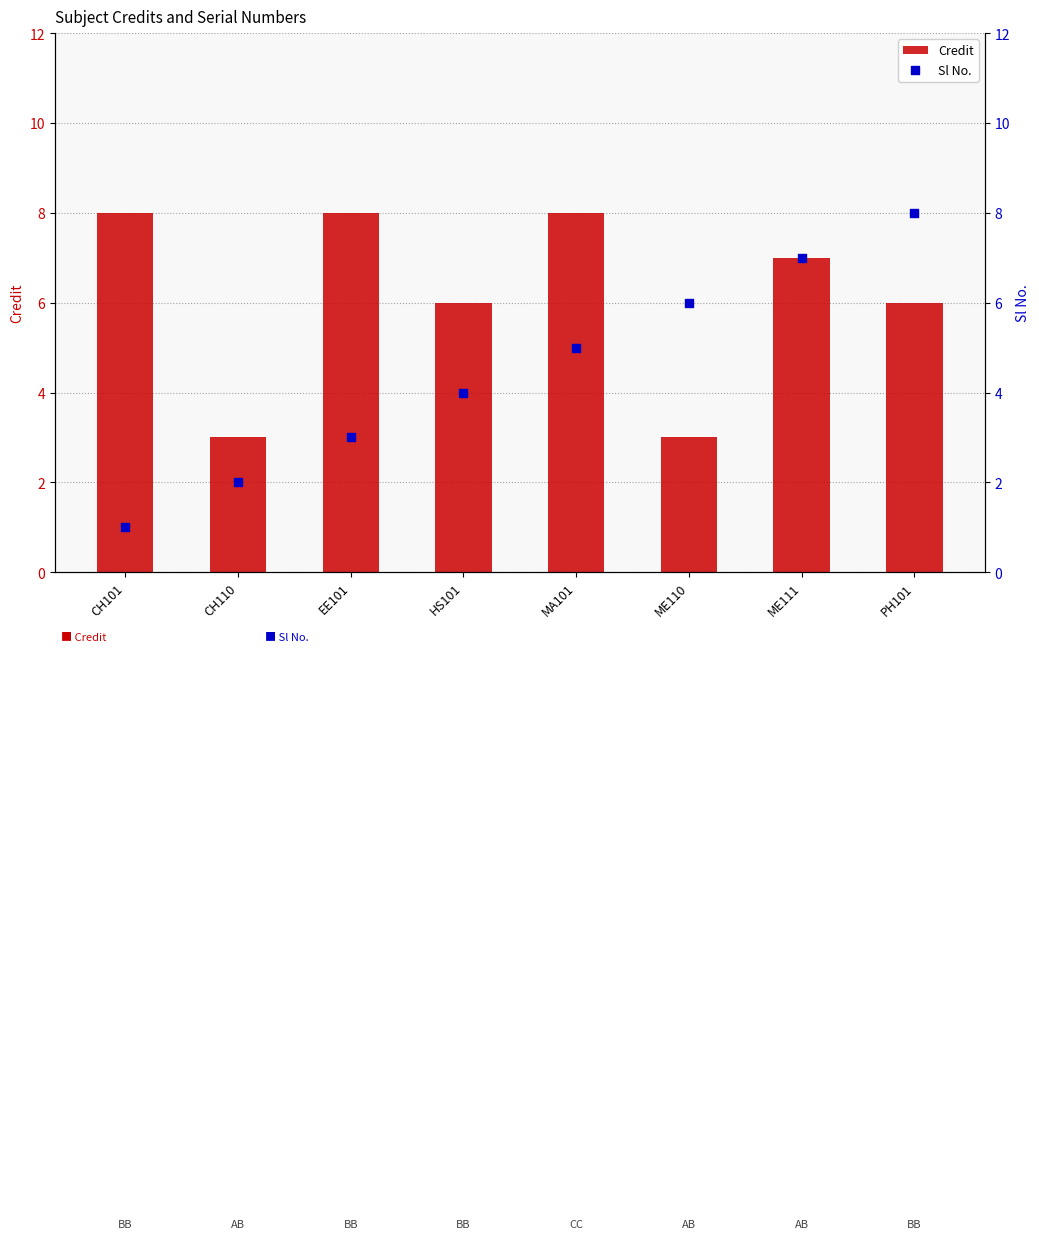

What is the total value across all series at ME111?

14